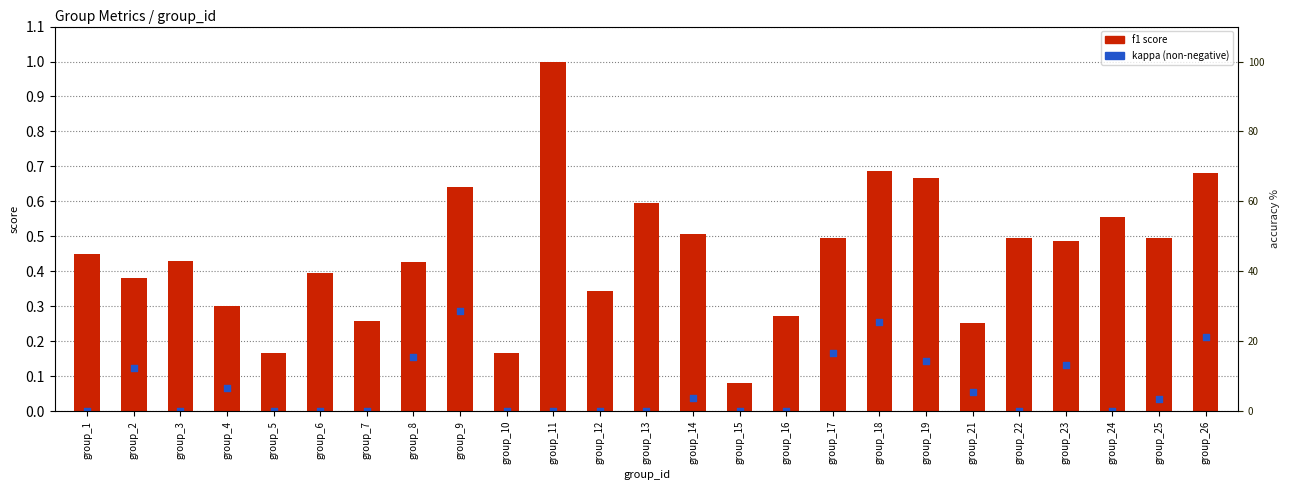

At how many categories does at least one series exceed 0?

25